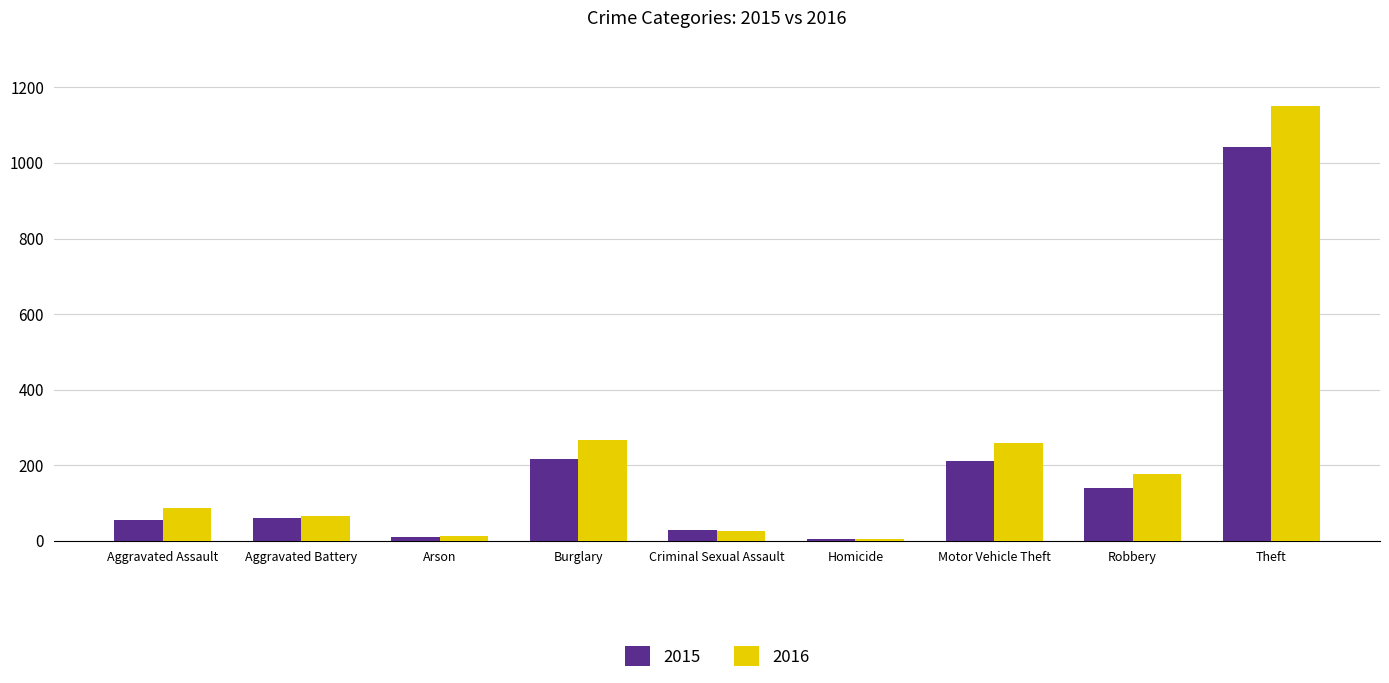

What is the average value of the 2016 series?

228